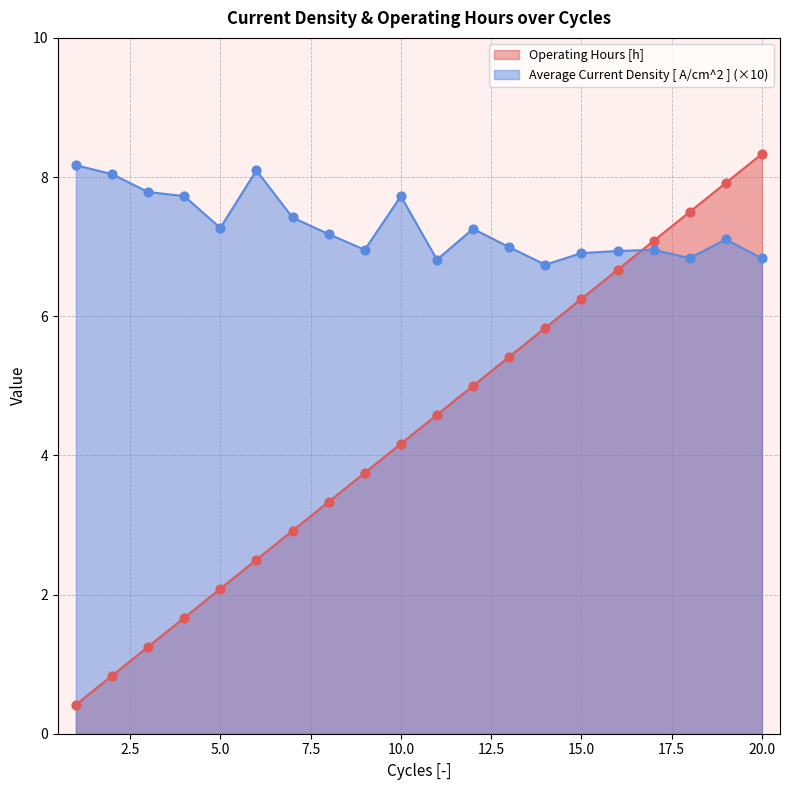

At how many categories does at least one series exceed 7?

14